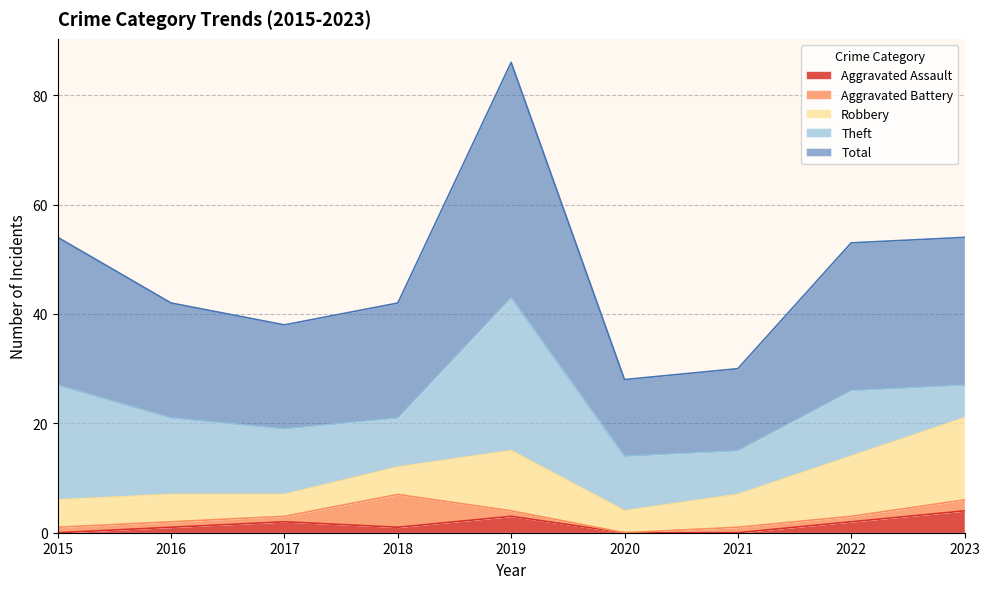

Which series has the widest spread of values?

Total